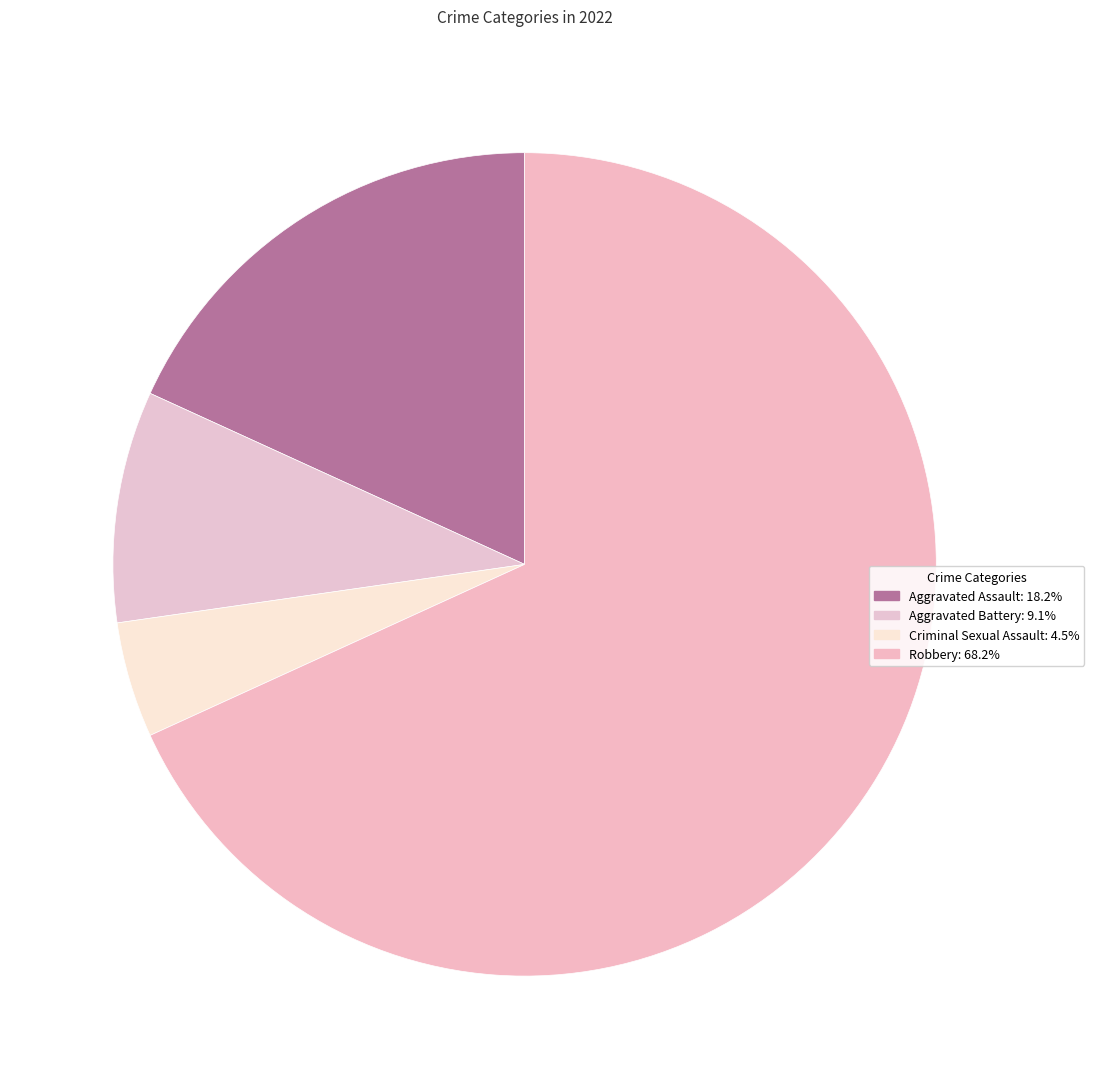

Which has a higher value, Aggravated Assault or Robbery?

Robbery